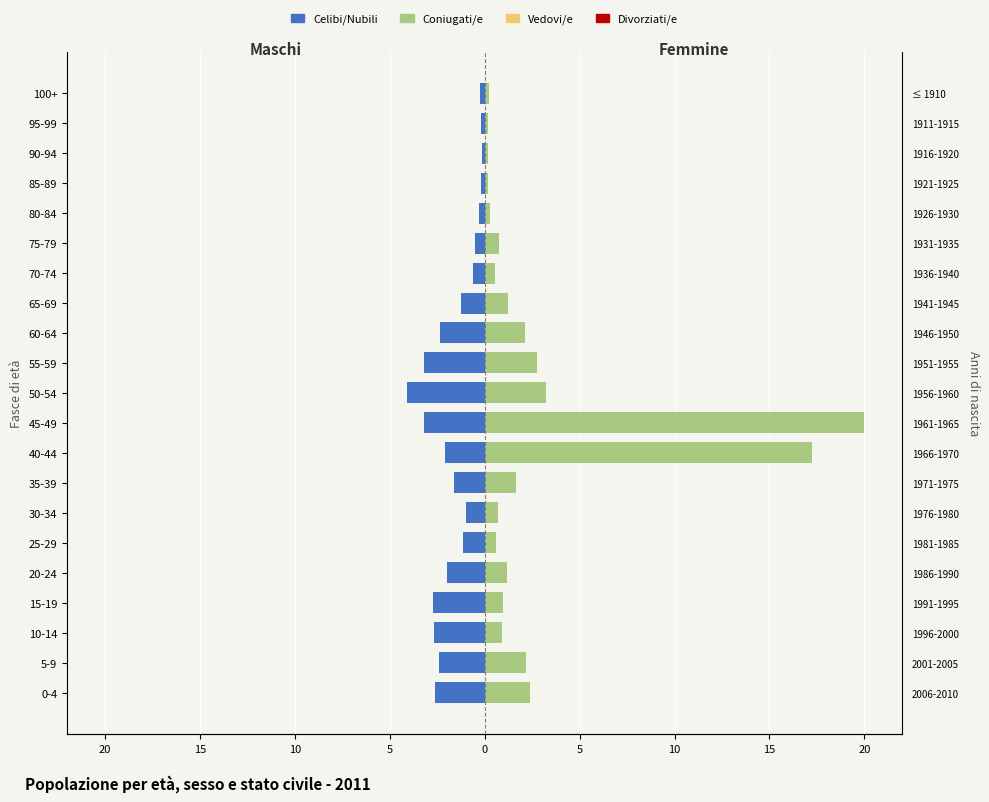

How many bars are there in total?

42